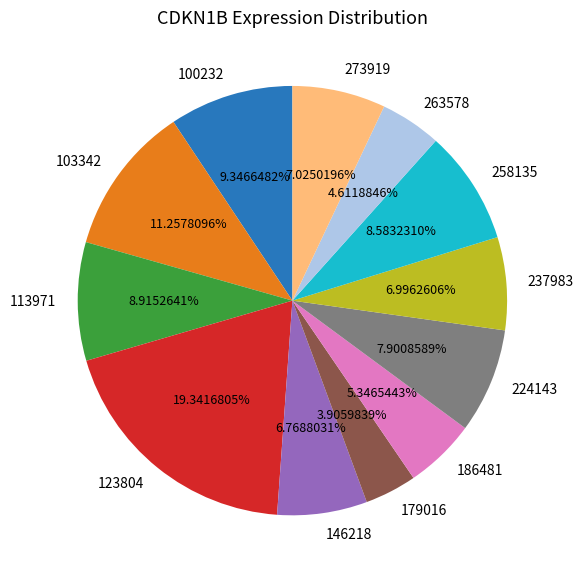

True or false: 186481 accounts for 1% of the total.

False